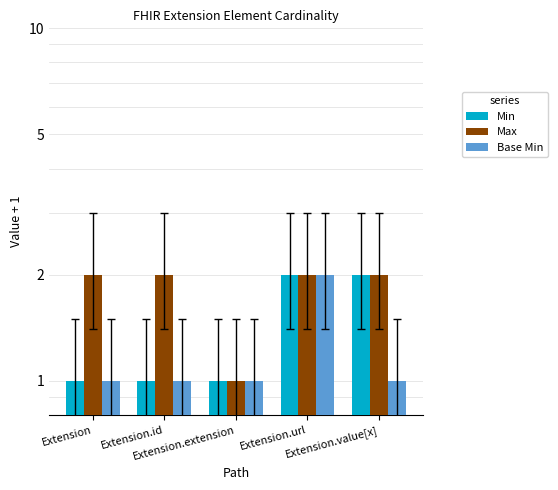

Is the value of Min at Extension greater than the value of Base Min at Extension.url?

No